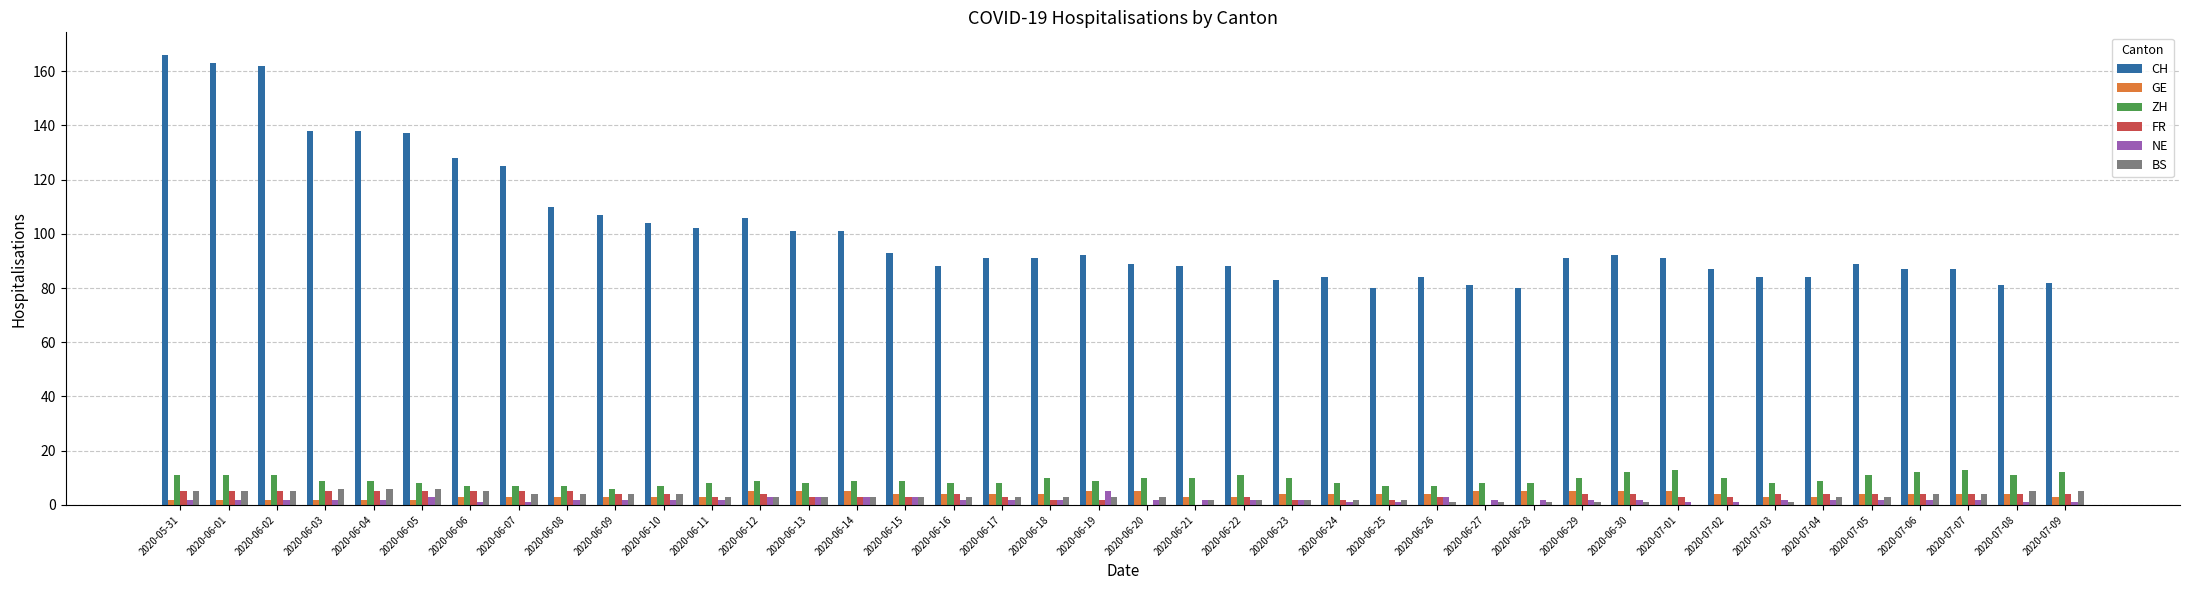

What is the average value of the FR series?

3